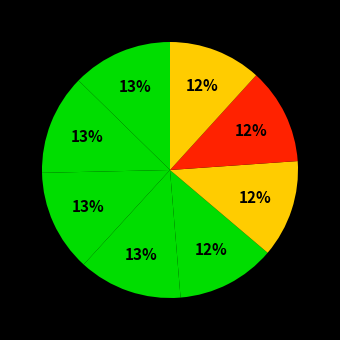

Does any single category account for the majority?

No